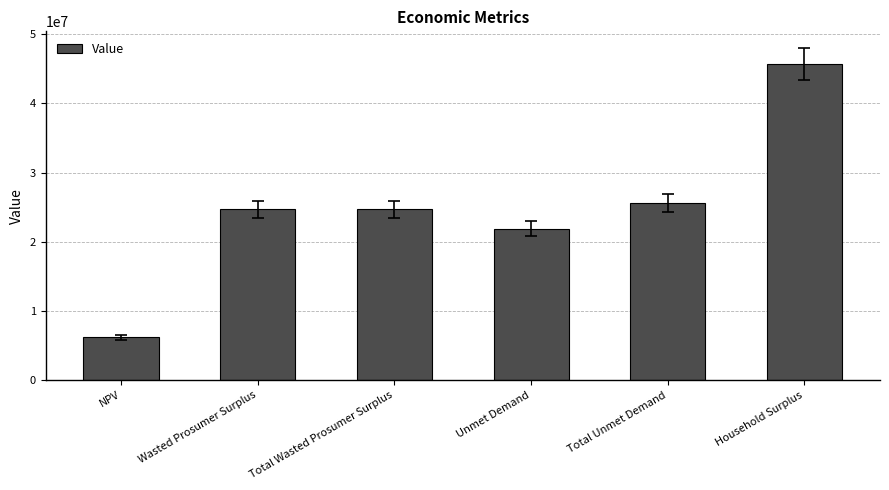

What is the minimum value shown in the chart?

6170389.0